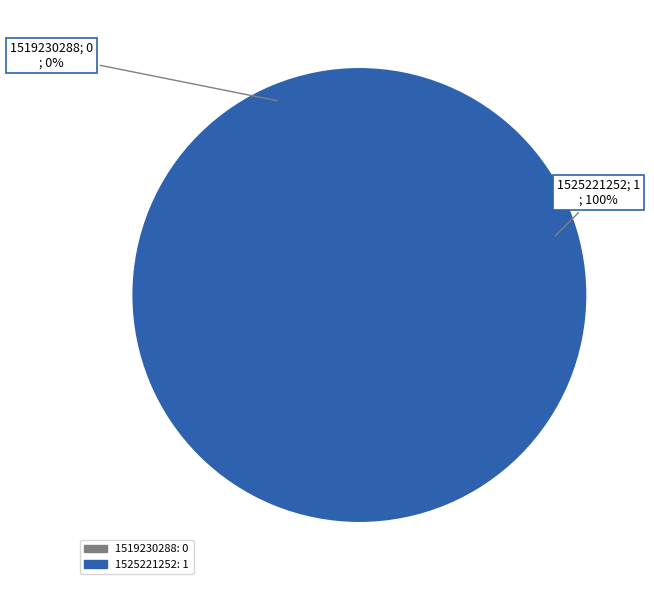

Is it true that 1519230288 is 1% of the pie?

False